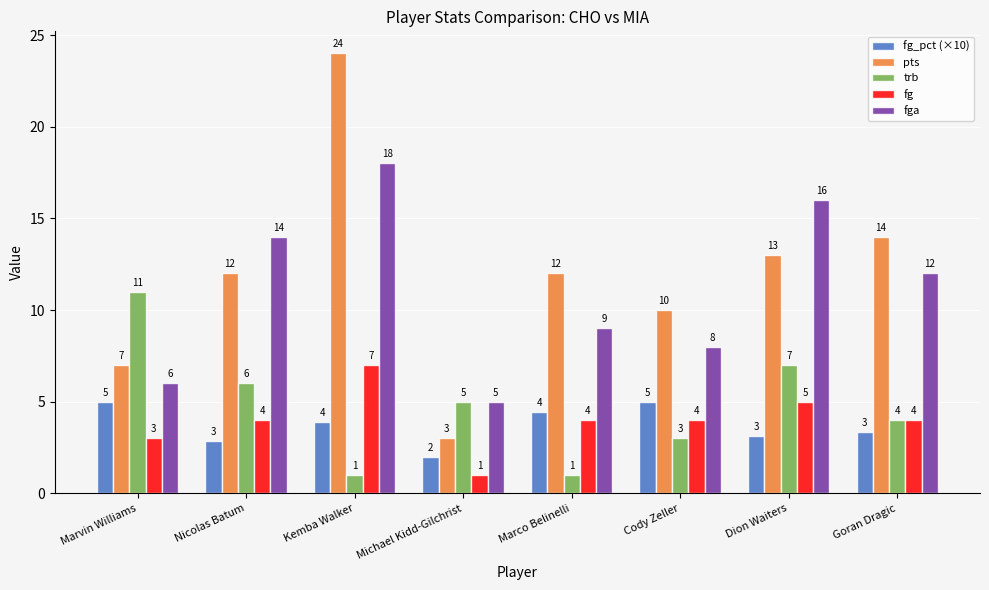

At how many categories does at least one series exceed 3?

8